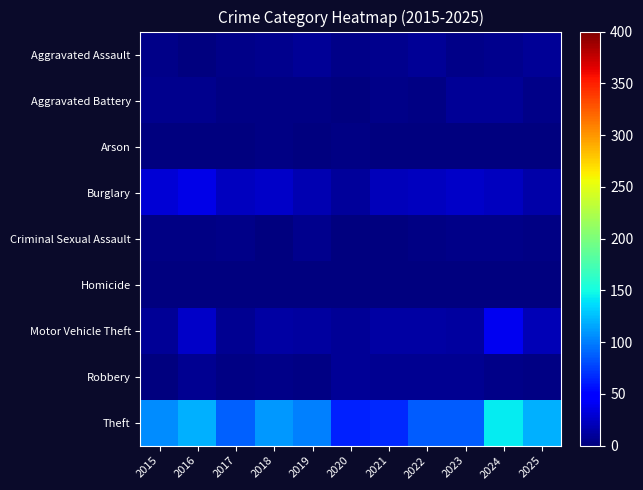

Reading left to right, list all the values displayed in this chart.

Aggravated Assault: 2015=4	2016=1	2017=4	2018=6	2019=8	2020=4	2021=6	2022=8	2023=4	2024=6	2025=9
Aggravated Battery: 2015=6	2016=6	2017=3	2018=2	2019=3	2020=1	2021=4	2022=3	2023=8	2024=8	2025=4
Arson: 2015=0	2016=0	2017=0	2018=2	2019=0	2020=2	2021=1	2022=1	2023=1	2024=0	2025=0
Burglary: 2015=31	2016=36	2017=23	2018=26	2019=18	2020=10	2021=21	2022=23	2023=25	2024=23	2025=15
Criminal Sexual Assault: 2015=2	2016=2	2017=4	2018=1	2019=5	2020=1	2021=1	2022=3	2023=4	2024=4	2025=2
Homicide: 2015=0	2016=1	2017=1	2018=0	2019=0	2020=0	2021=0	2022=0	2023=0	2024=0	2025=1
Motor Vehicle Theft: 2015=9	2016=26	2017=7	2018=14	2019=12	2020=9	2021=13	2022=14	2023=11	2024=40	2025=19
Robbery: 2015=1	2016=7	2017=3	2018=4	2019=2	2020=8	2021=7	2022=7	2023=7	2024=4	2025=3
Theft: 2015=105	2016=120	2017=89	2018=110	2019=100	2020=63	2021=66	2022=87	2023=86	2024=143	2025=119